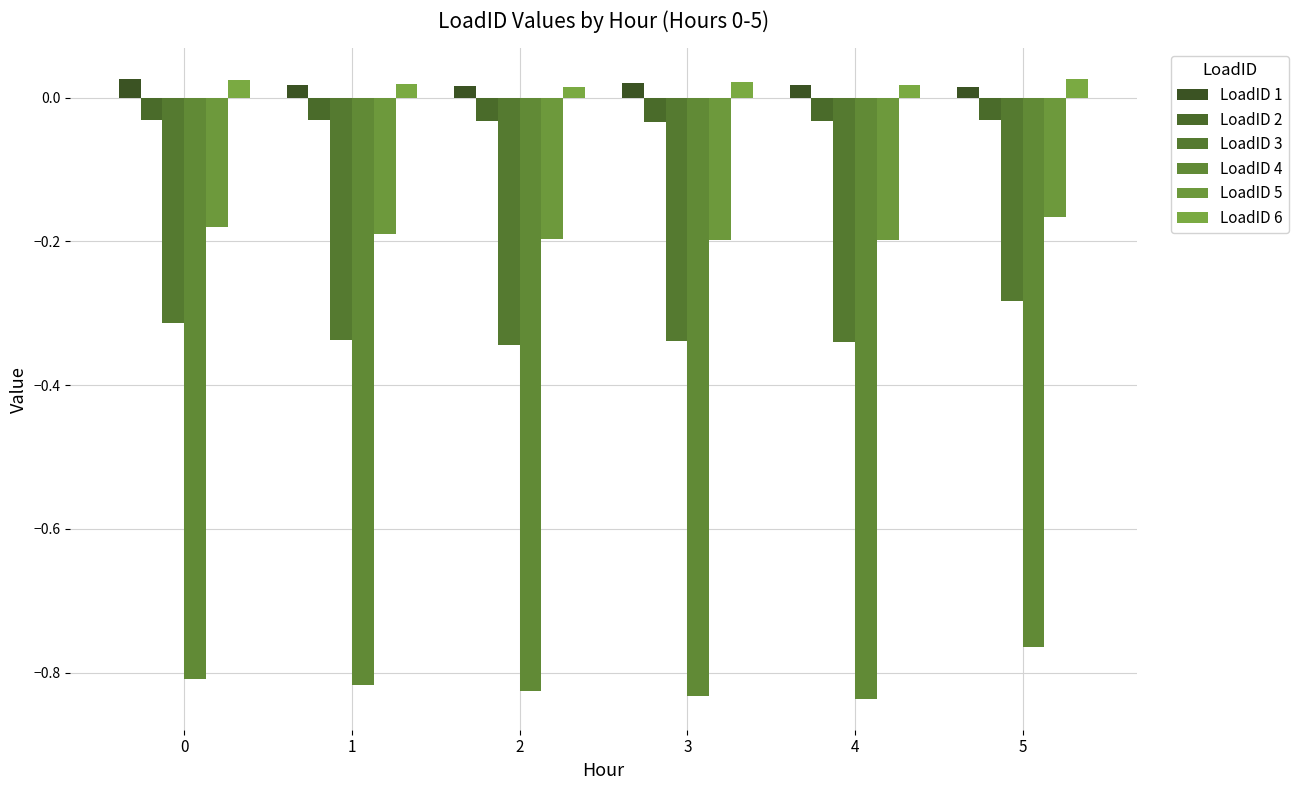

At how many categories does at least one series exceed 0?

6